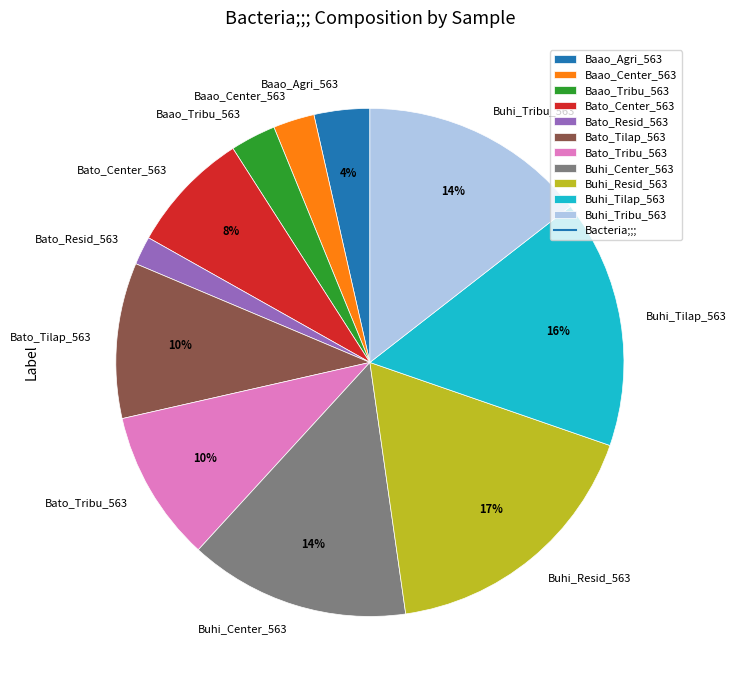

Is the sum of Buhi_Tilap_563 and Bato_Tilap_563 greater than half?

No